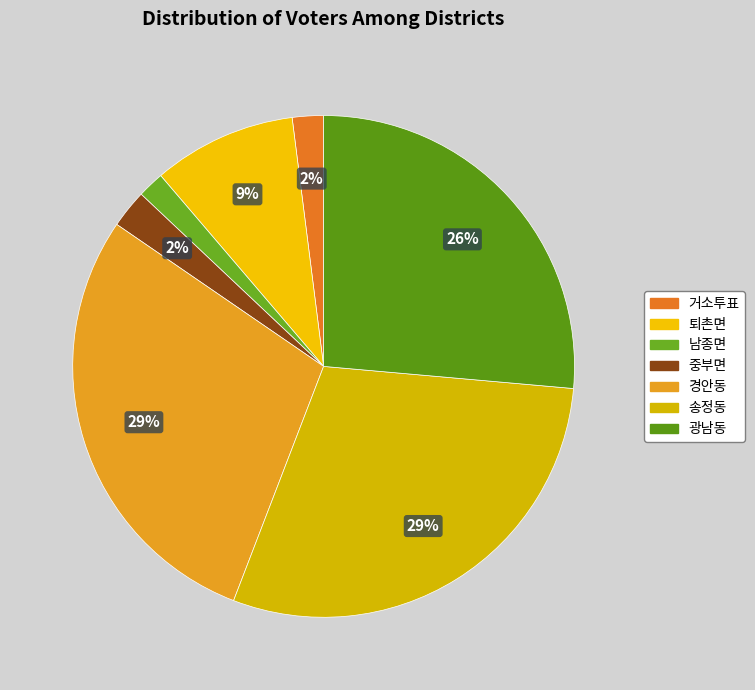

To the nearest percent, what is the average slice percentage?

14%